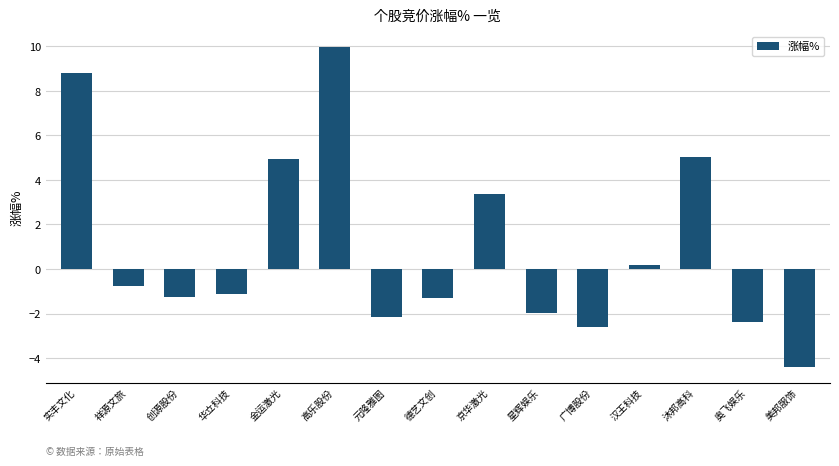

How many data points are above -1?

7